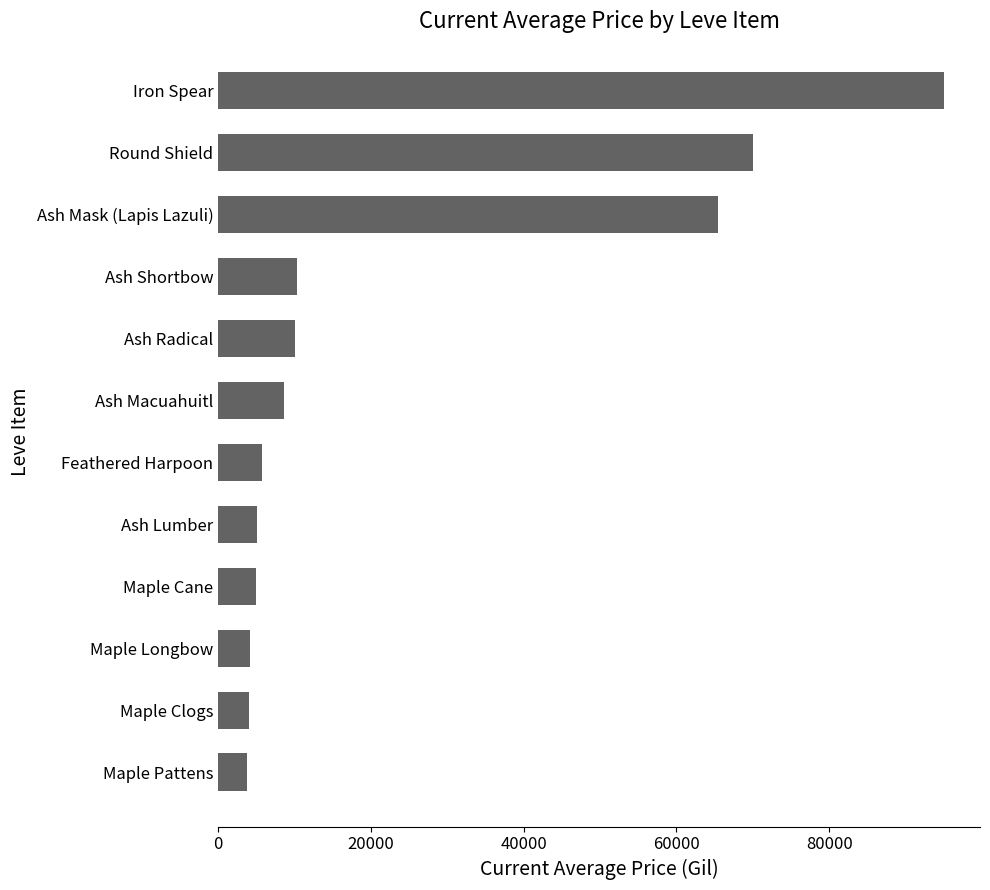

At which label is the value closest to 49381?

Ash Mask (Lapis Lazuli)